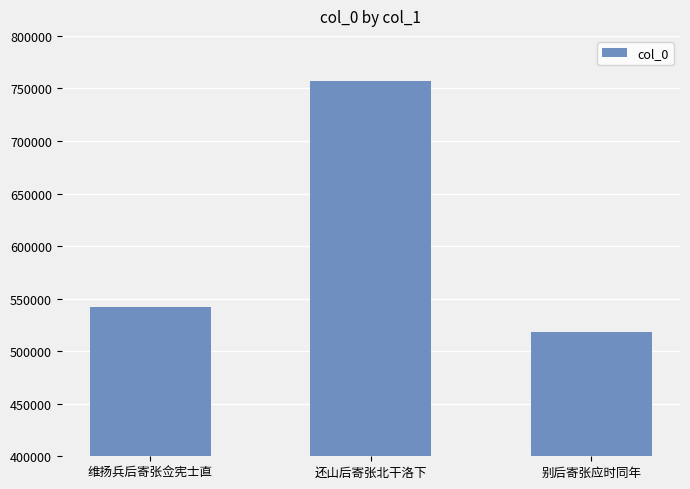

Reading left to right, transcribe all the data shown in this chart.

维扬兵后寄张佥宪士直=542062	还山后寄张北干洛下=756783	别后寄张应时同年=518627